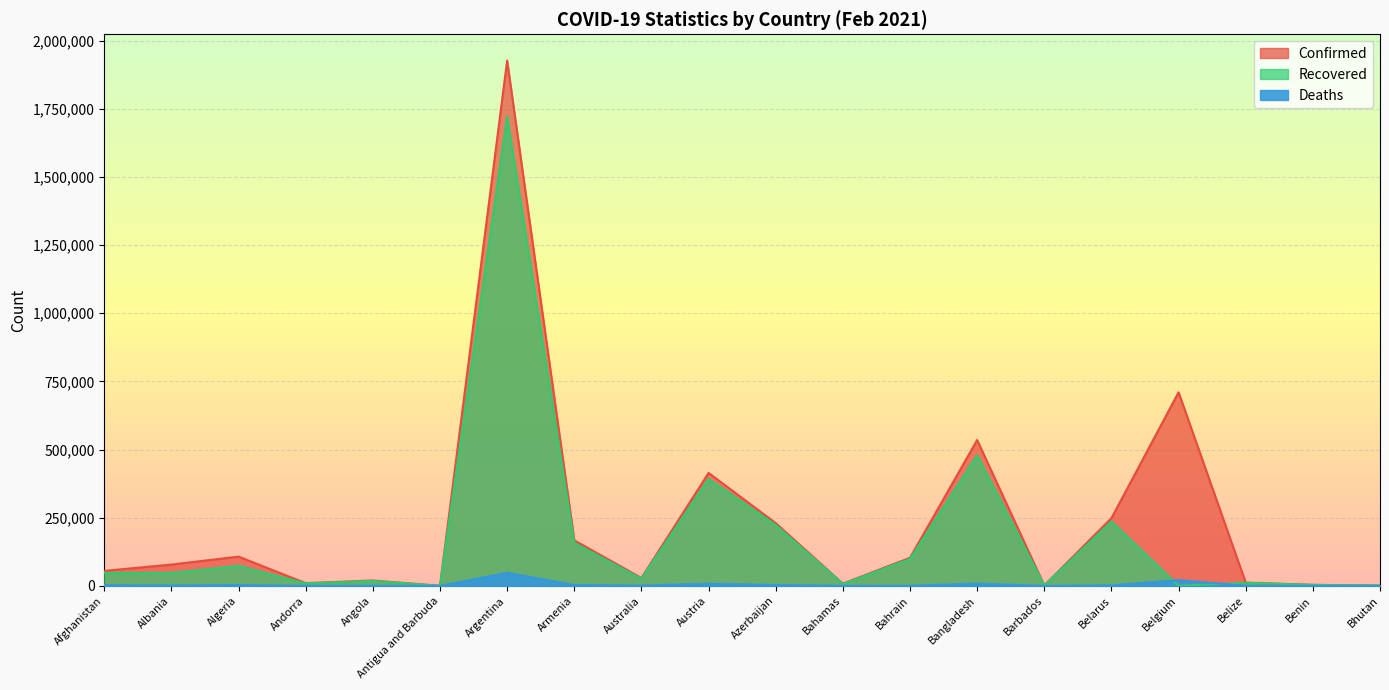

What position from the right is Antigua and Barbuda?

15